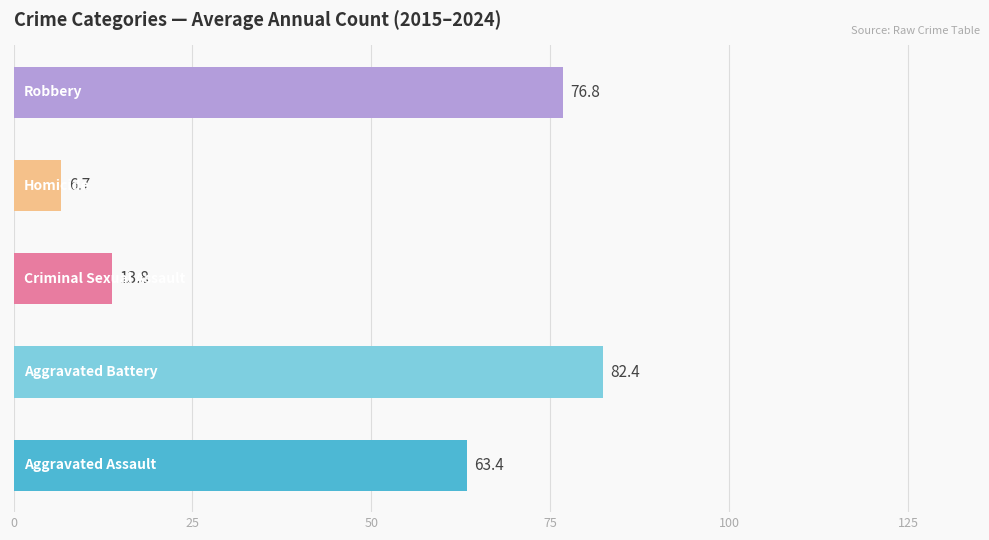

Reading right to left, extract all data points from this chart.

Aggravated Assault: 65	79	73	88	70	59	52	62	48	38
Aggravated Battery: 90	98	69	98	79	80	73	80	85	72
Criminal Sexual Assault: 11	6	18	11	12	15	14	16	20	15
Homicide: 12	11	8	8	5	7	4	8	2	2
Robbery: 82	76	64	52	51	63	66	120	102	92